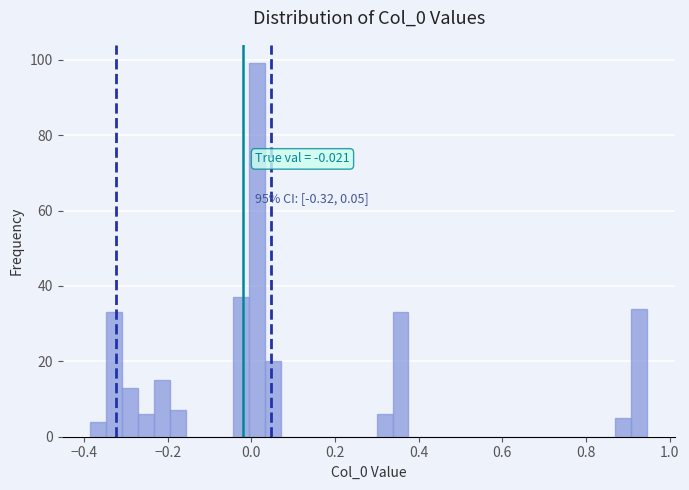

Around what value on the x-axis is the tallest bar? Give the approximate position of its centre, as read against the axis.

0.02